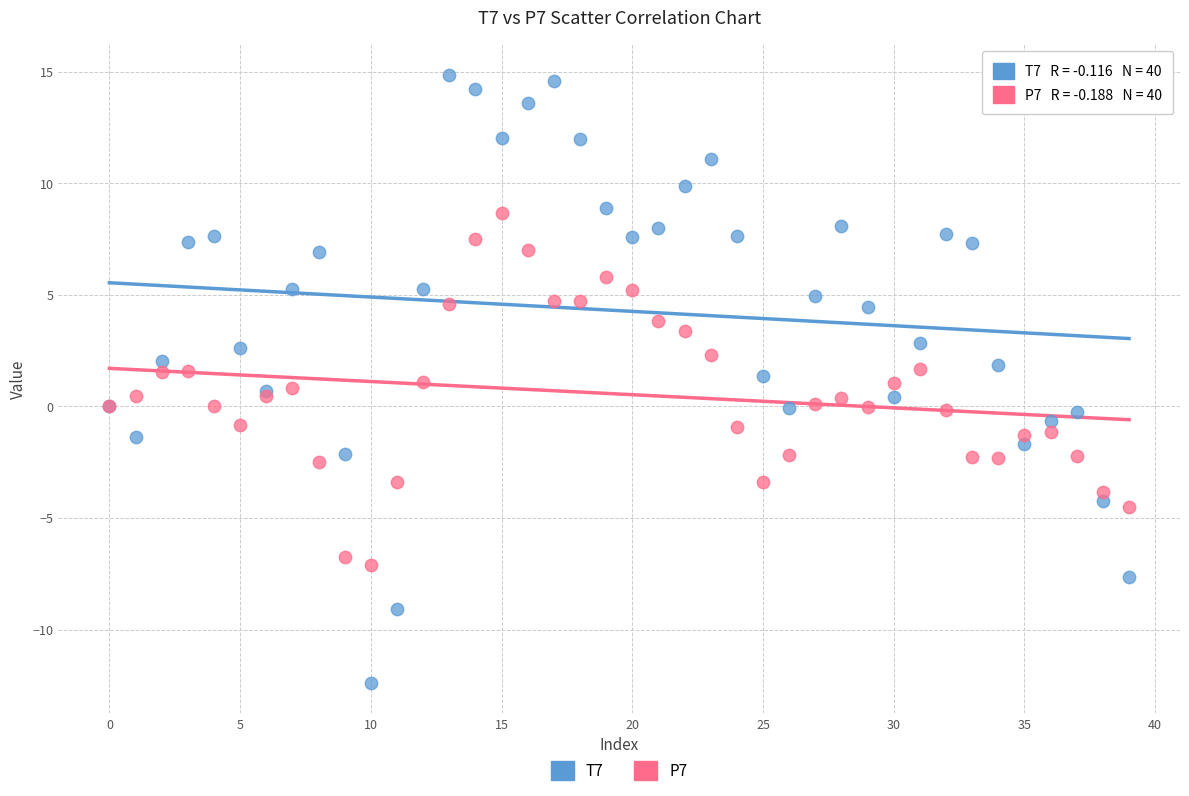

Which series has the largest Y range (max minus min)?

T7